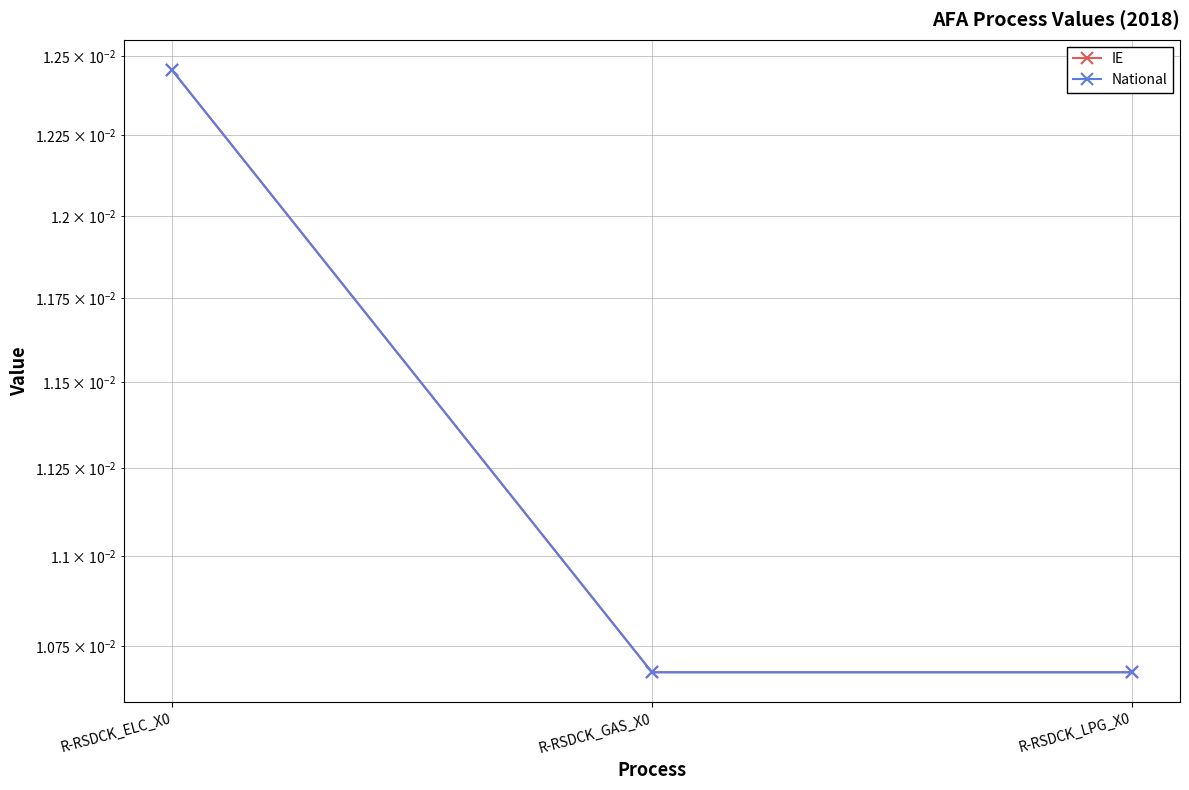

Count the number of categories in the chart.

3